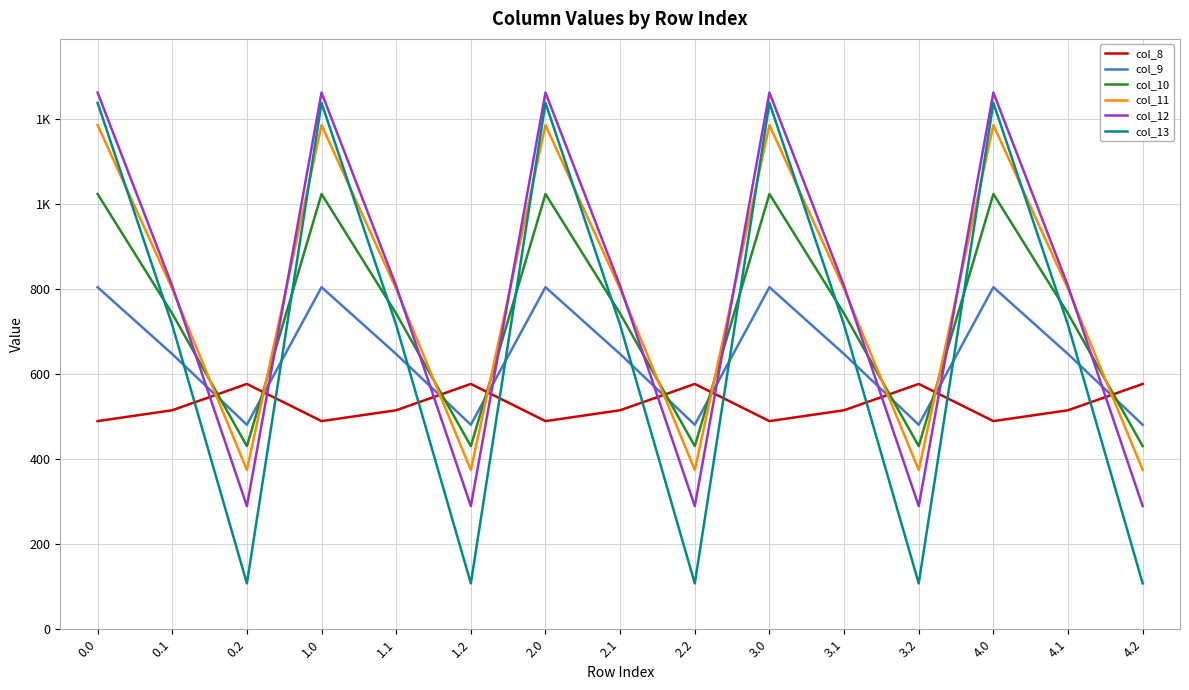

Is this an area chart (filled region under the line)?

No